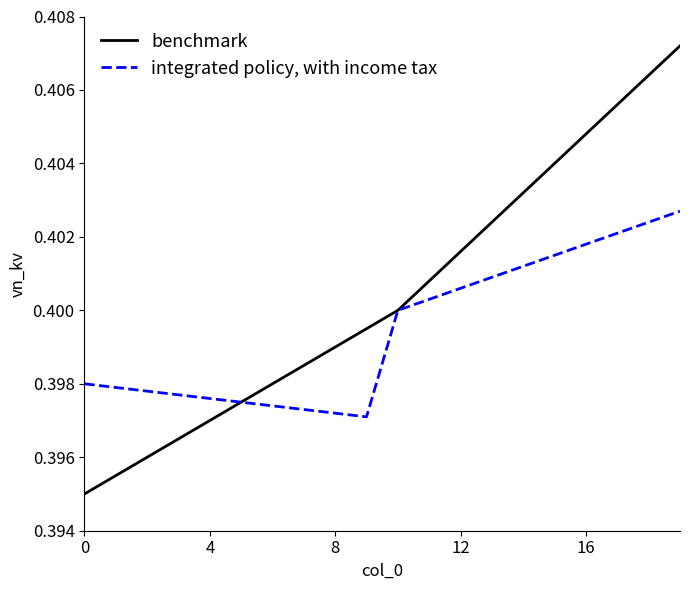

Which series has the largest range (max minus min)?

benchmark